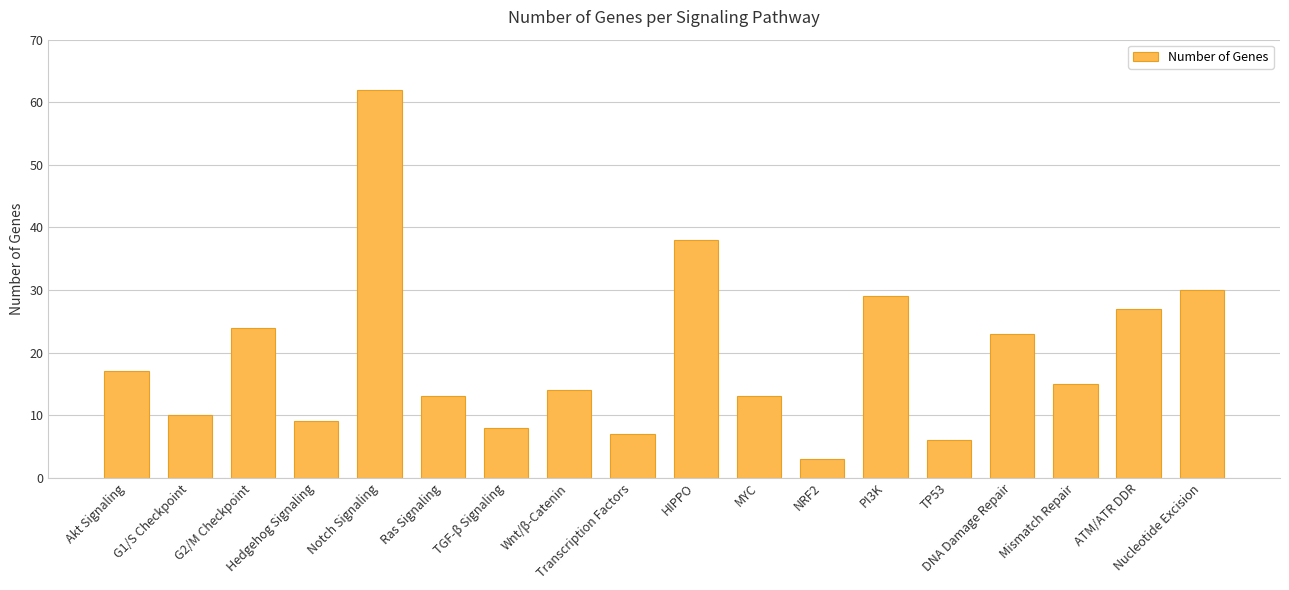

Which has a higher value, G2/M Checkpoint or NRF2?

G2/M Checkpoint